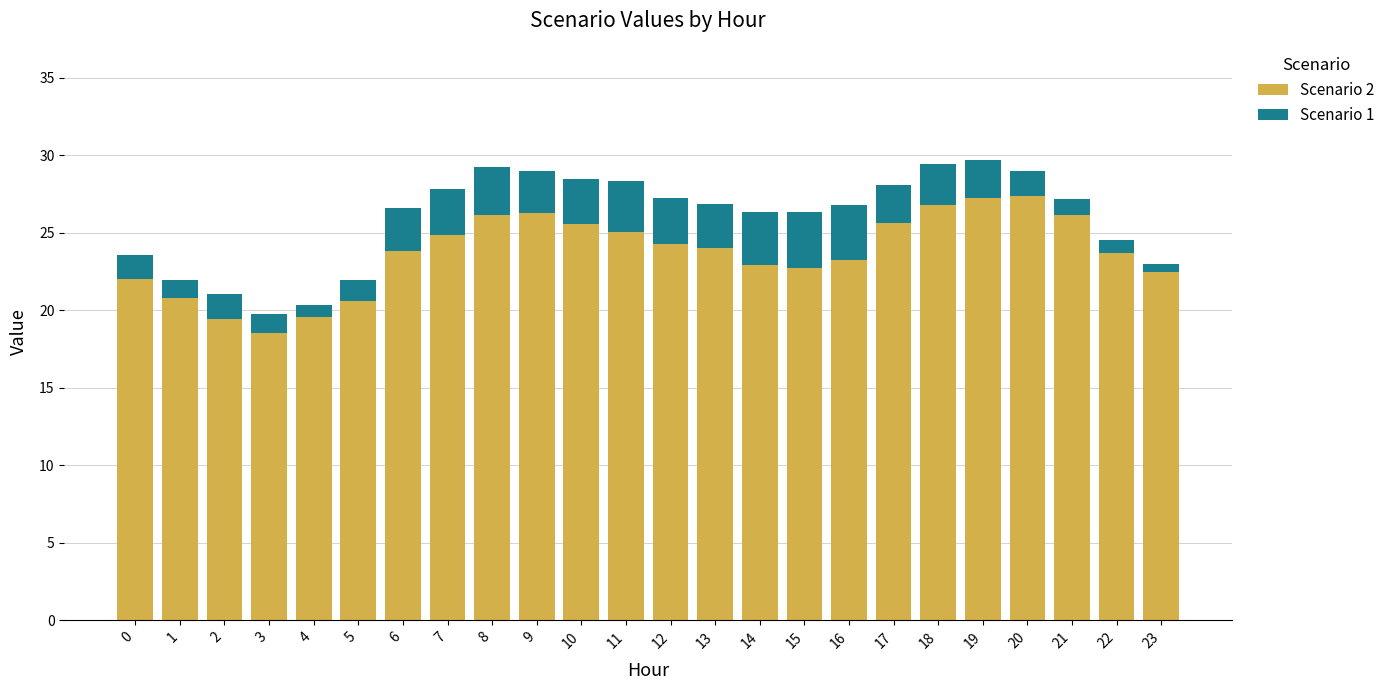

What is the average value of the Scenario 2 series?

23.7